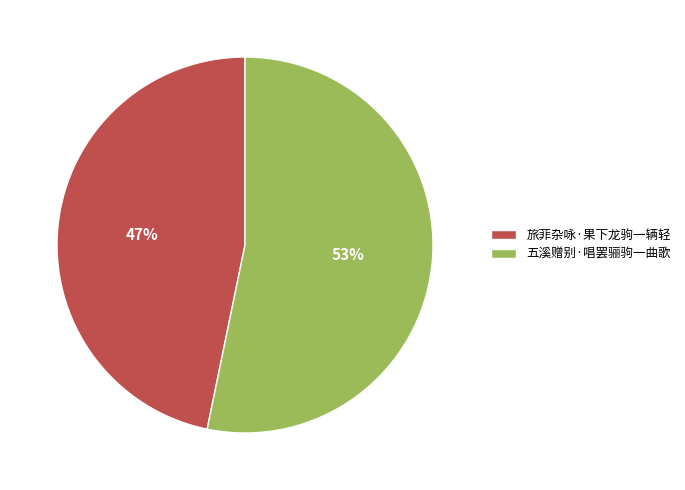

To the nearest percent, what is the average slice percentage?

50%